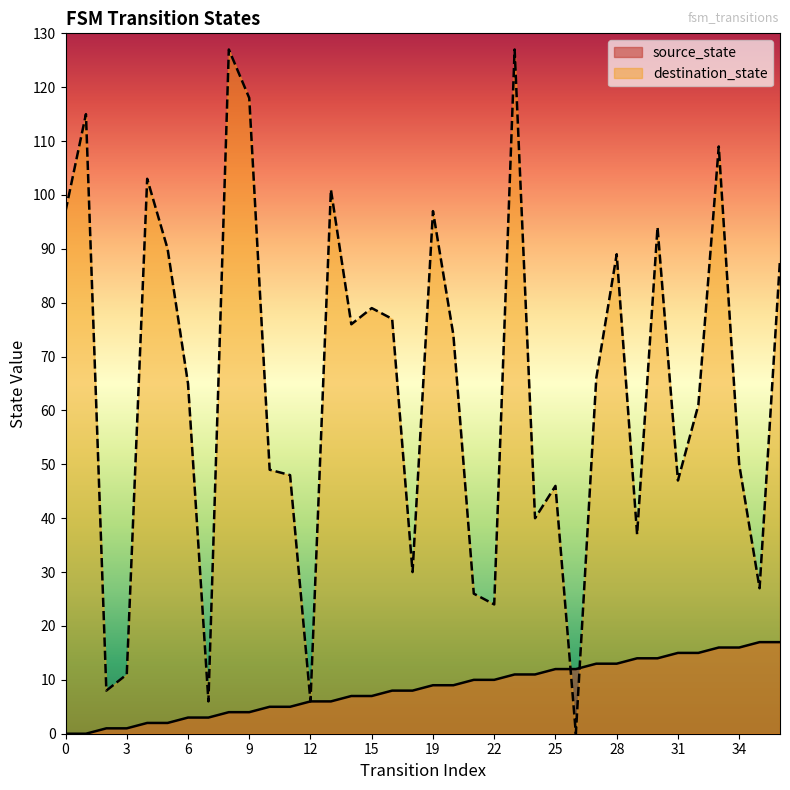

Reading right to left, transcribe all the data shown in this chart.

source_state: 17	17	16	16	15	15	14	14	13	13	12	12	11	11	10	10	9	9	8	8	7	7	6	6	5	5	4	4	3	3	2	2	1	1	0	0
destination_state: 88	27	50	109	61	47	94	37	89	66	0	46	40	127	24	26	74	97	30	77	79	76	101	6	48	49	118	127	6	65	90	103	11	8	115	97